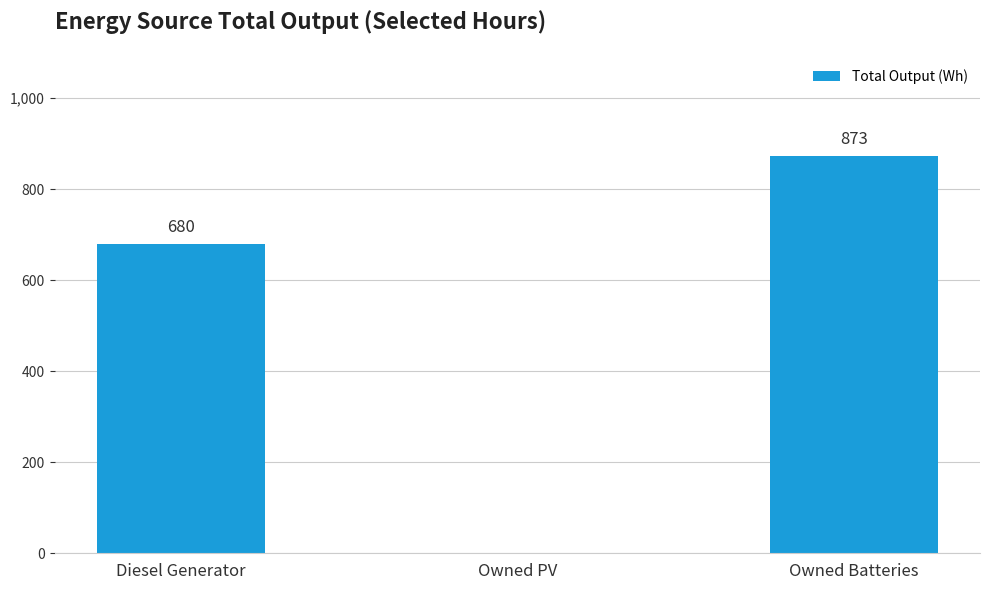

How many values are between 0 and 873?

3